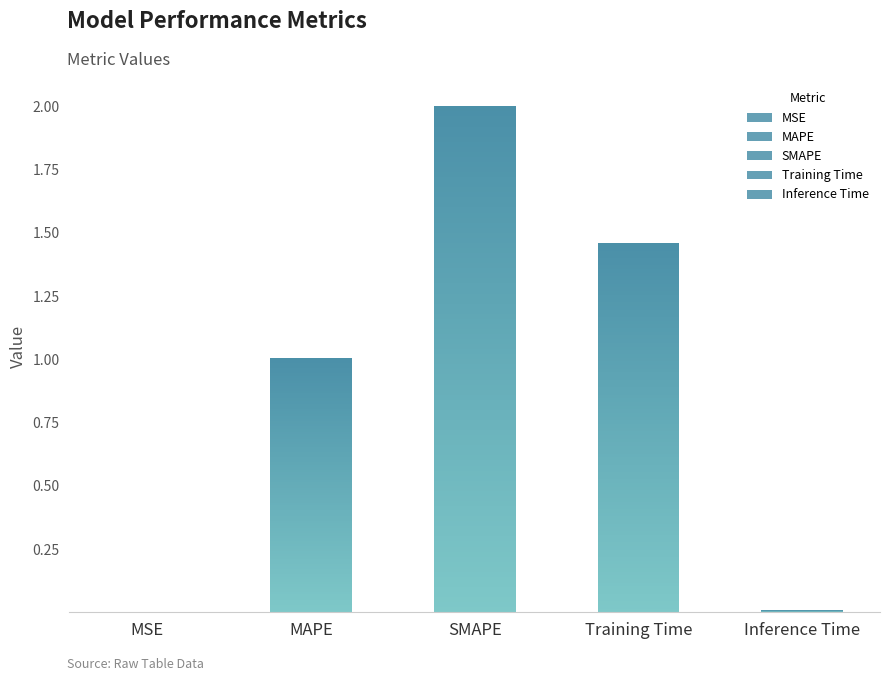

What is the change in value from SMAPE to Inference Time?

-2.0